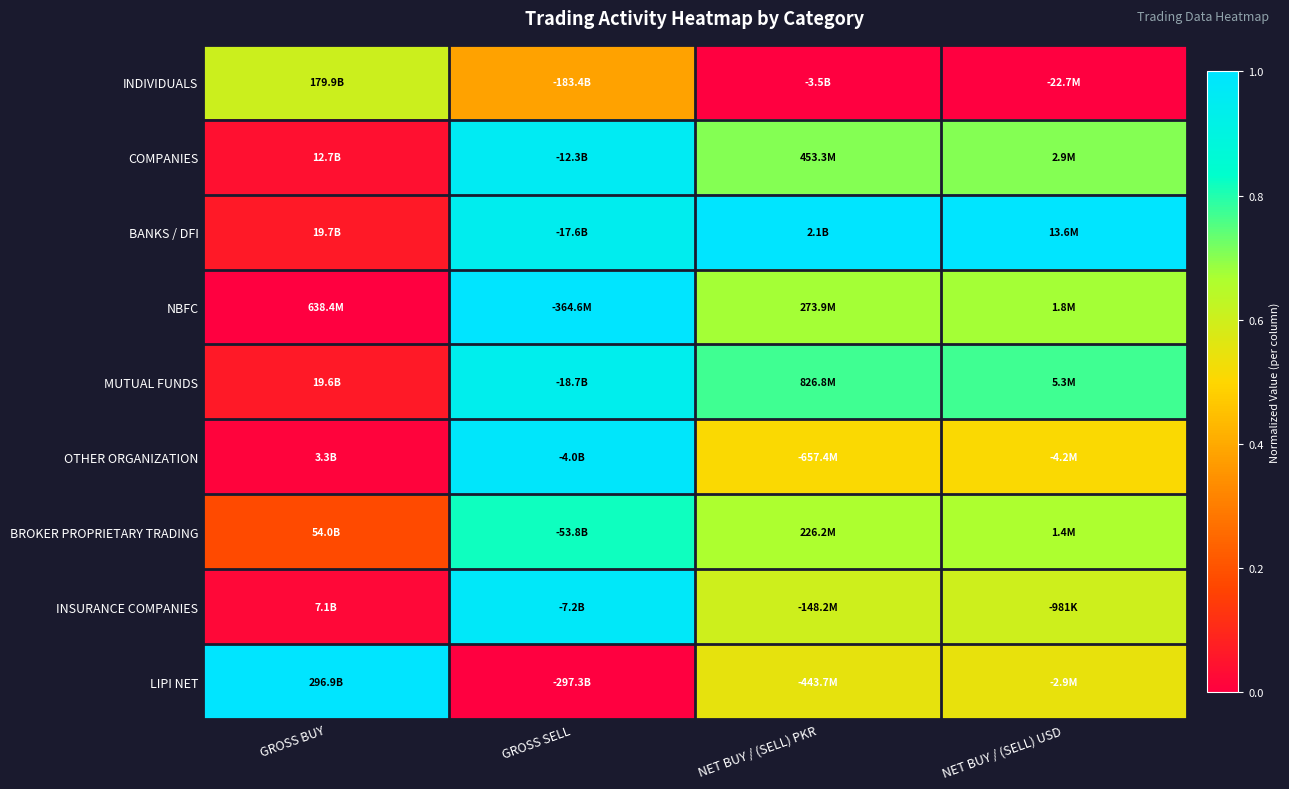

Reading left to right, transcribe all the data shown in this chart.

INDIVIDUALS: GROSS BUY=0.6	GROSS SELL=0.4	NET BUY / (SELL) PKR=0.0	NET BUY / (SELL) USD=0.0
COMPANIES: GROSS BUY=0.0	GROSS SELL=1.0	NET BUY / (SELL) PKR=0.7	NET BUY / (SELL) USD=0.7
BANKS / DFI: GROSS BUY=0.1	GROSS SELL=0.9	NET BUY / (SELL) PKR=1.0	NET BUY / (SELL) USD=1.0
NBFC: GROSS BUY=0.0	GROSS SELL=1.0	NET BUY / (SELL) PKR=0.7	NET BUY / (SELL) USD=0.7
MUTUAL FUNDS: GROSS BUY=0.1	GROSS SELL=0.9	NET BUY / (SELL) PKR=0.8	NET BUY / (SELL) USD=0.8
OTHER ORGANIZATION: GROSS BUY=0.0	GROSS SELL=1.0	NET BUY / (SELL) PKR=0.5	NET BUY / (SELL) USD=0.5
BROKER PROPRIETARY TRADING: GROSS BUY=0.2	GROSS SELL=0.8	NET BUY / (SELL) PKR=0.7	NET BUY / (SELL) USD=0.7
INSURANCE COMPANIES: GROSS BUY=0.0	GROSS SELL=1.0	NET BUY / (SELL) PKR=0.6	NET BUY / (SELL) USD=0.6
LIPI NET: GROSS BUY=1.0	GROSS SELL=0.0	NET BUY / (SELL) PKR=0.5	NET BUY / (SELL) USD=0.5